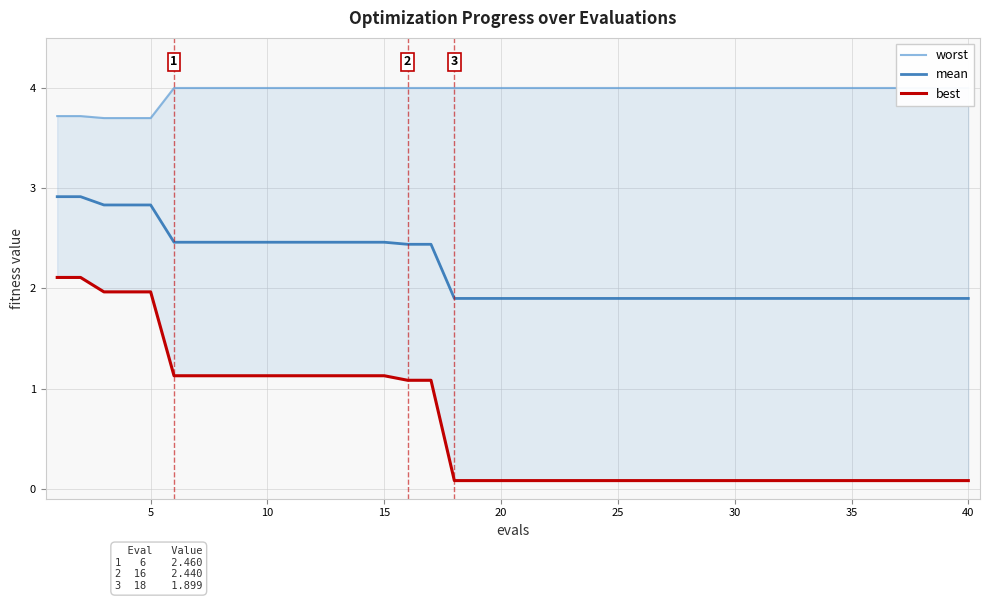

True or false: worst has more than 1 points higher than both neighbors.

False